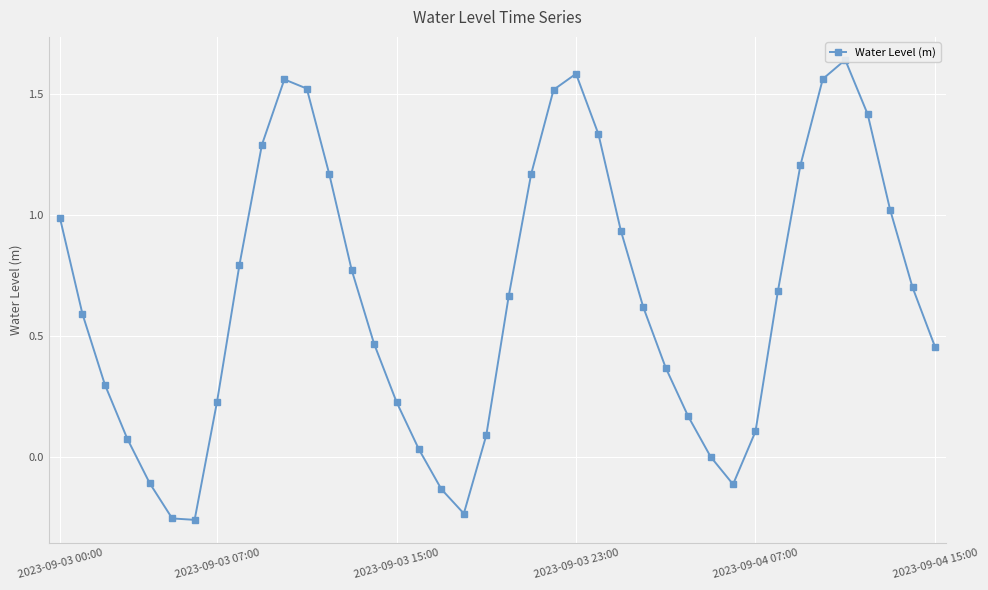

What position from the right is 11?

29